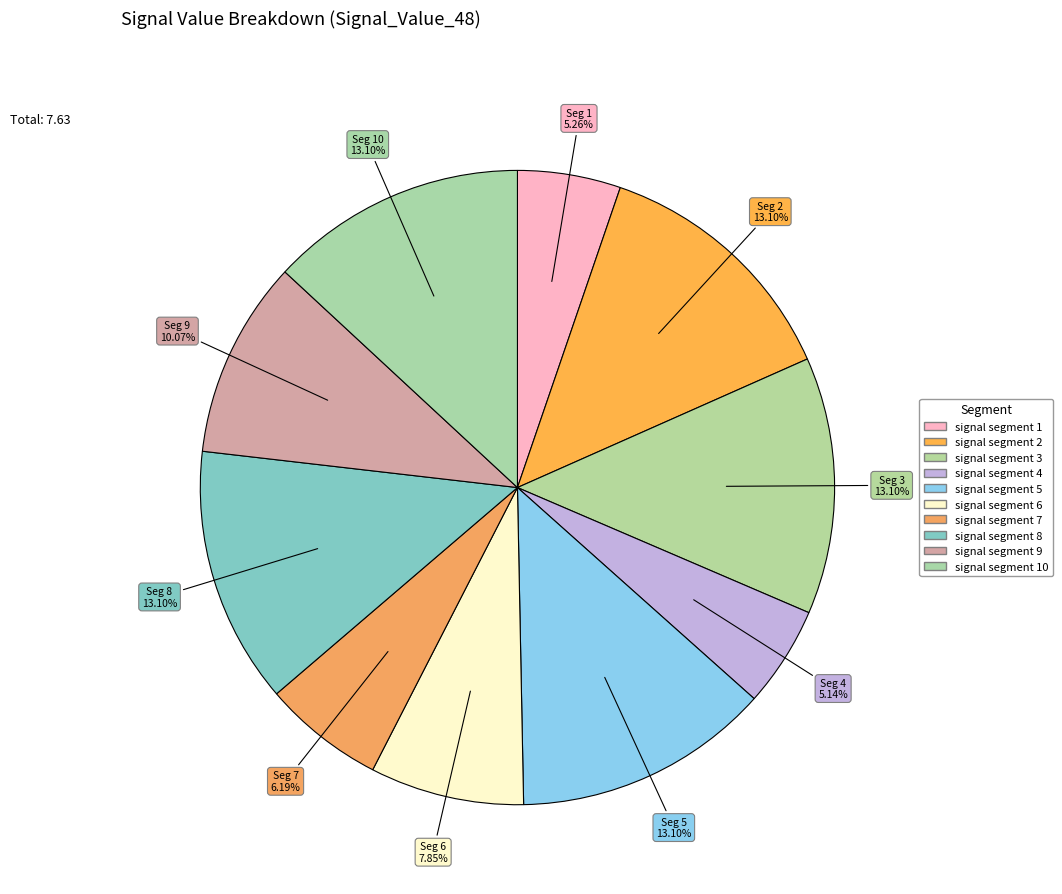

How many slices are in this pie chart?

10